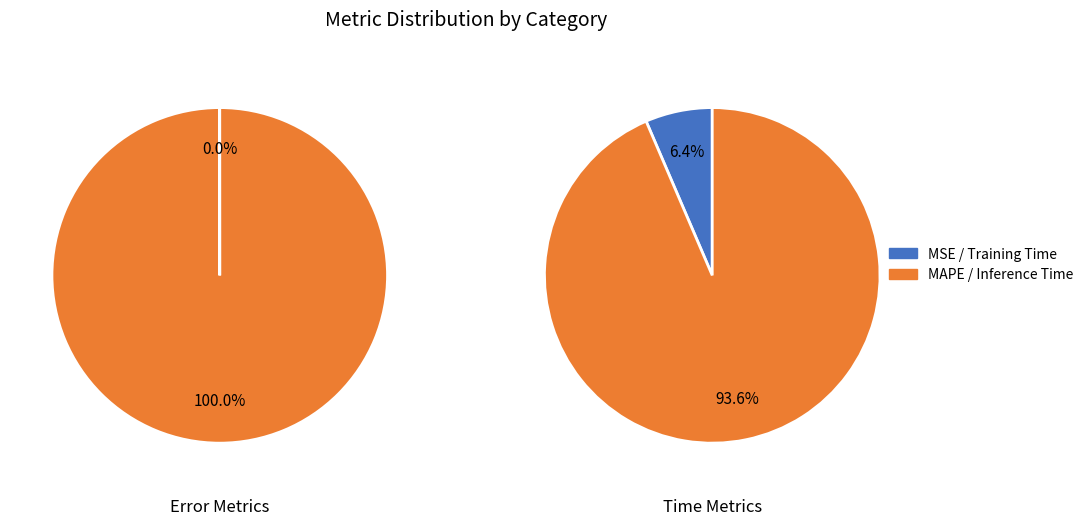

Count the number of slices in the pie.

4